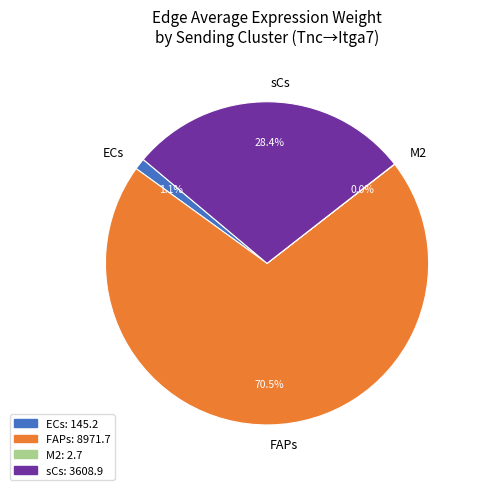

Which has a higher value, sCs or FAPs?

FAPs